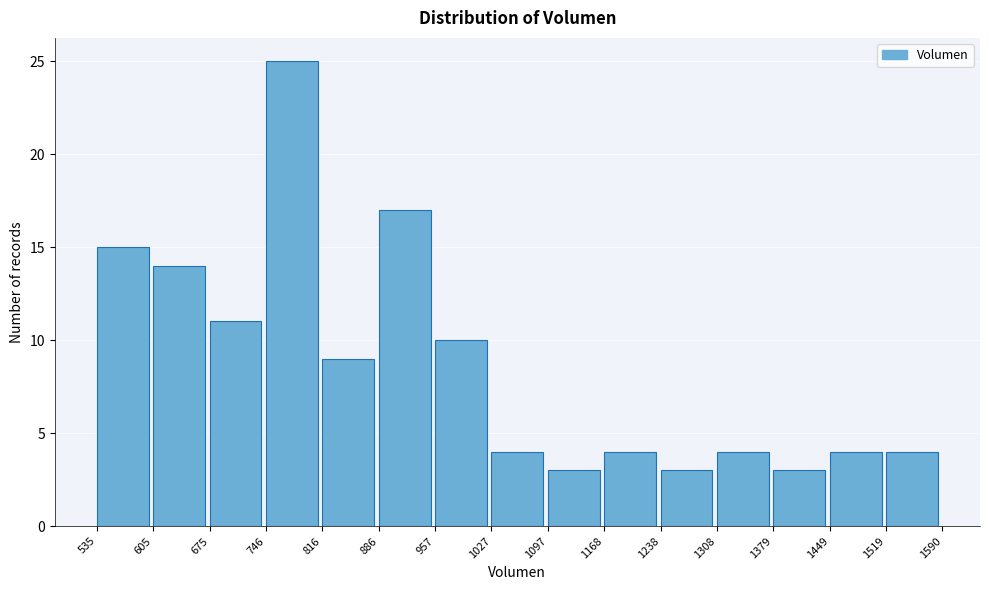

Which range on the x-axis has the tallest bar?

746 to 816